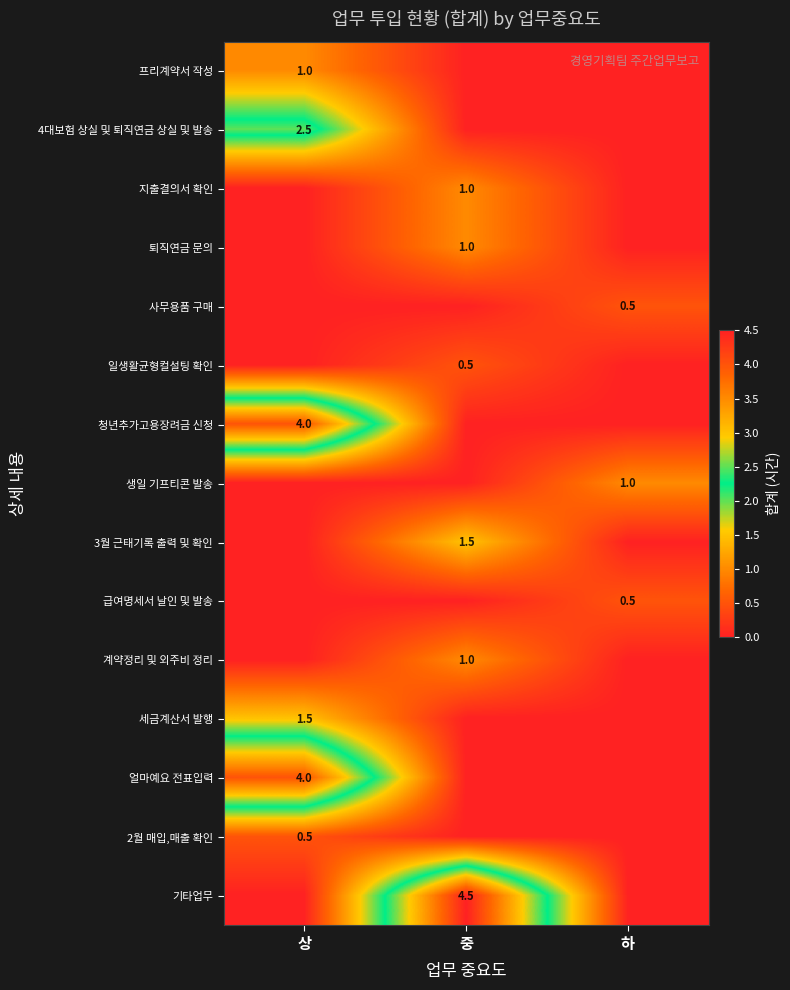

True or false: 지출결의서 확인 has a value of 1.0 at 중.

True